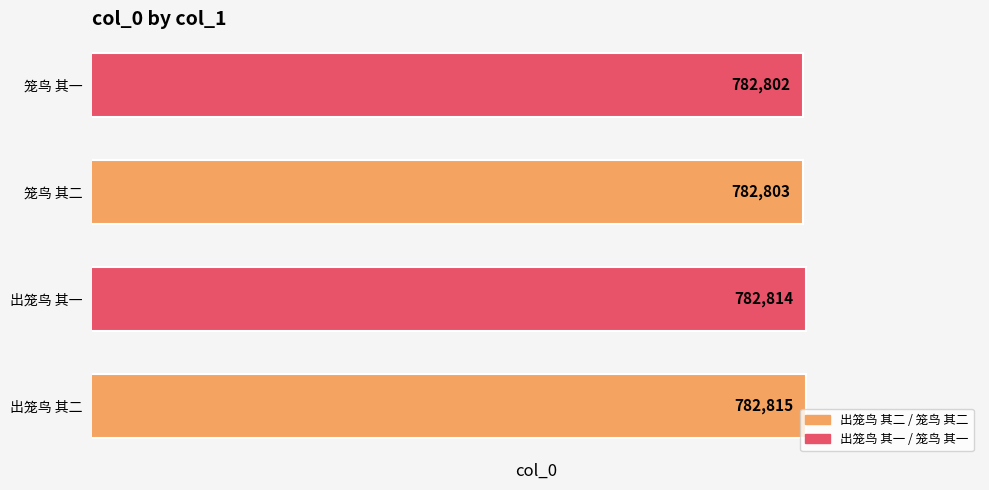

Reading bottom to top, transcribe all the data shown in this chart.

出笼鸟 其二=782815	出笼鸟 其一=782814	笼鸟 其二=782803	笼鸟 其一=782802